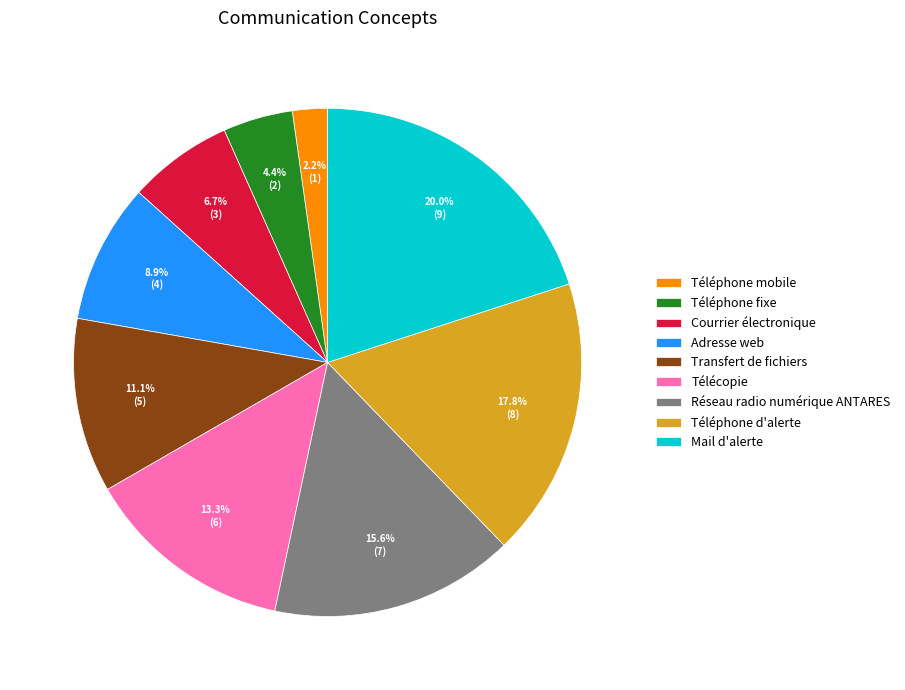

Rank the categories by value from lowest to highest.

Téléphone mobile, Téléphone fixe, Courrier électronique, Adresse web, Transfert de fichiers, Télécopie, Réseau radio numérique ANTARES, Téléphone d'alerte, Mail d'alerte